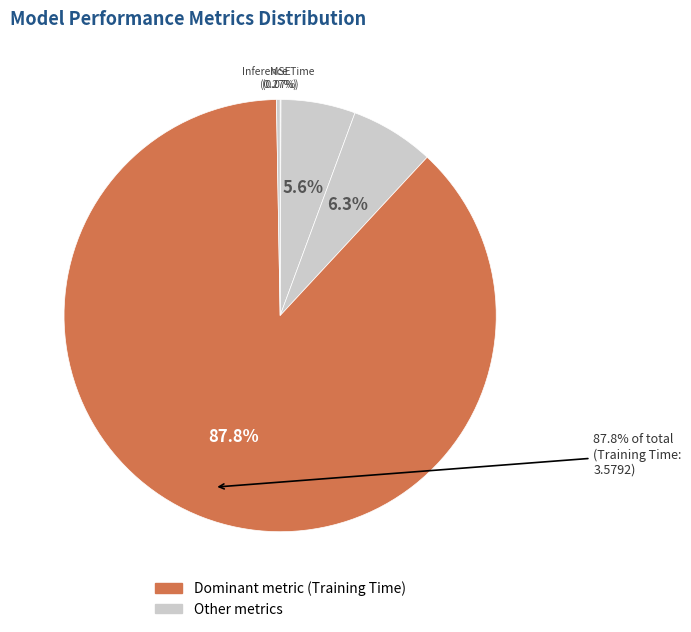

Do Training Time and MSE together represent more than half of the pie?

Yes